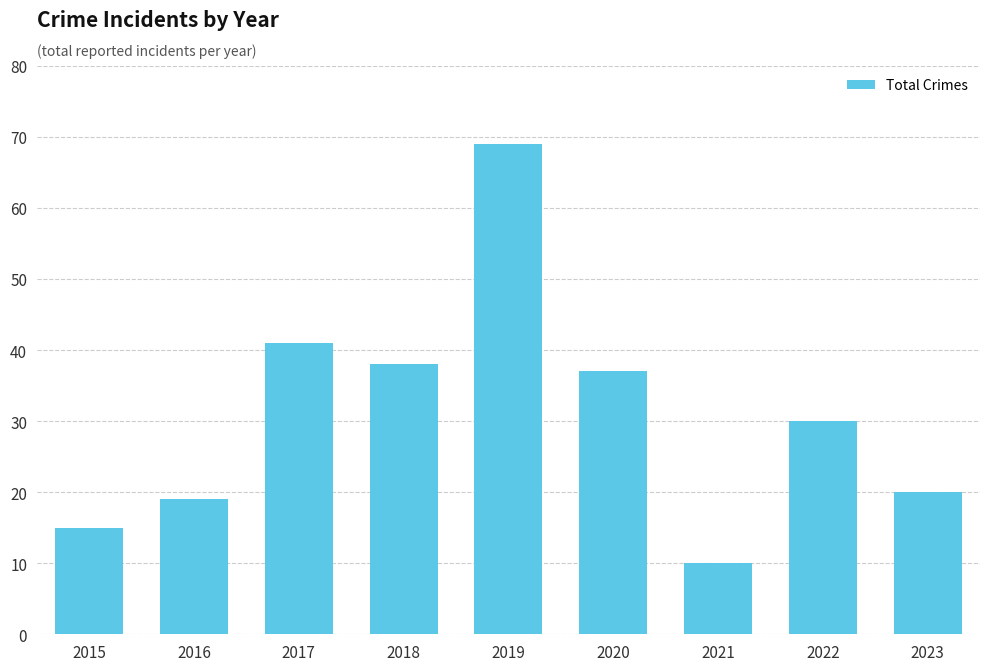

Rank the categories by value from highest to lowest.

2019, 2017, 2018, 2020, 2022, 2023, 2016, 2015, 2021